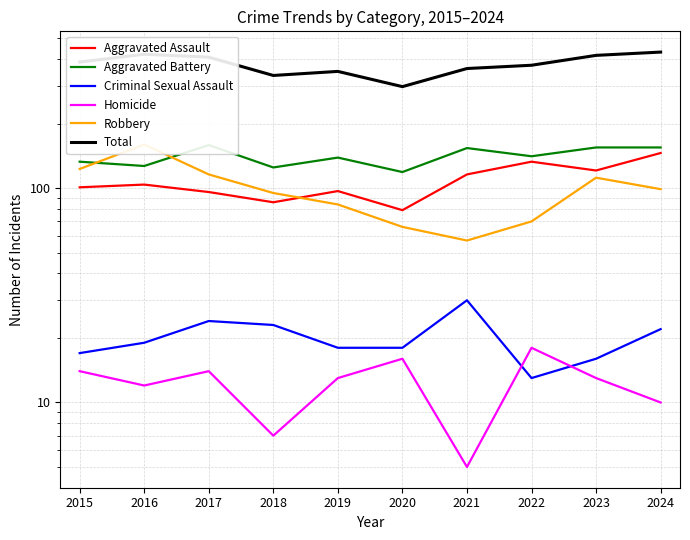

Is the value of Aggravated Assault at 2020 greater than the value of Homicide at 2022?

Yes